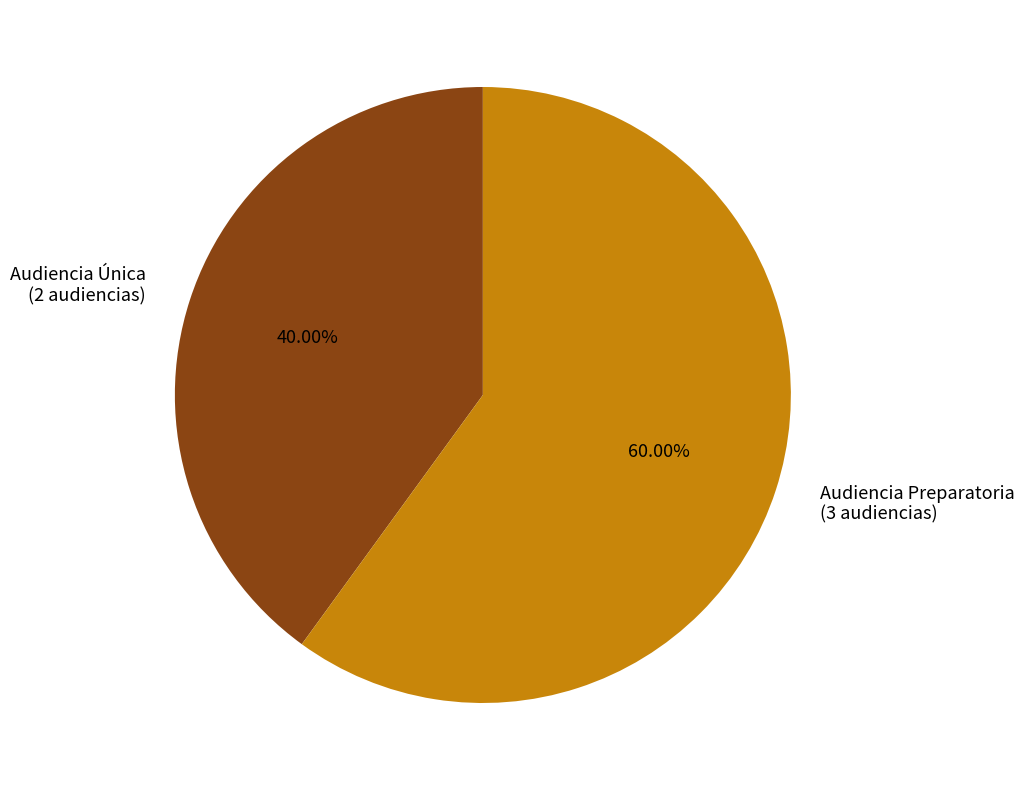

What is the majority slice?

Audiencia Preparatoria